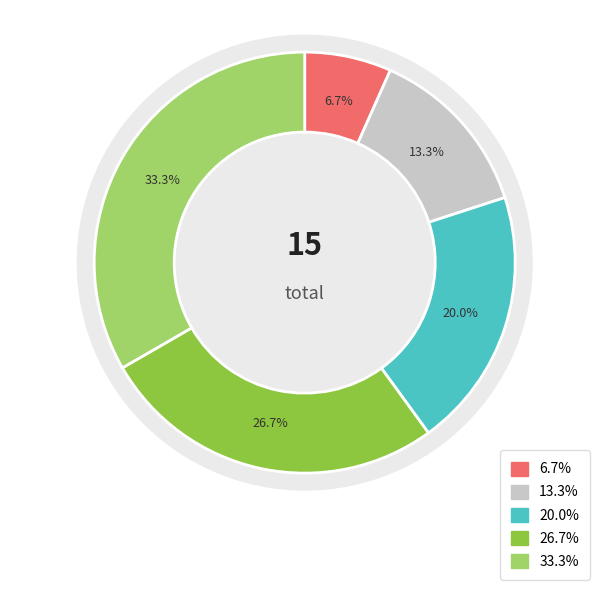

How many segments does this pie chart have?

5